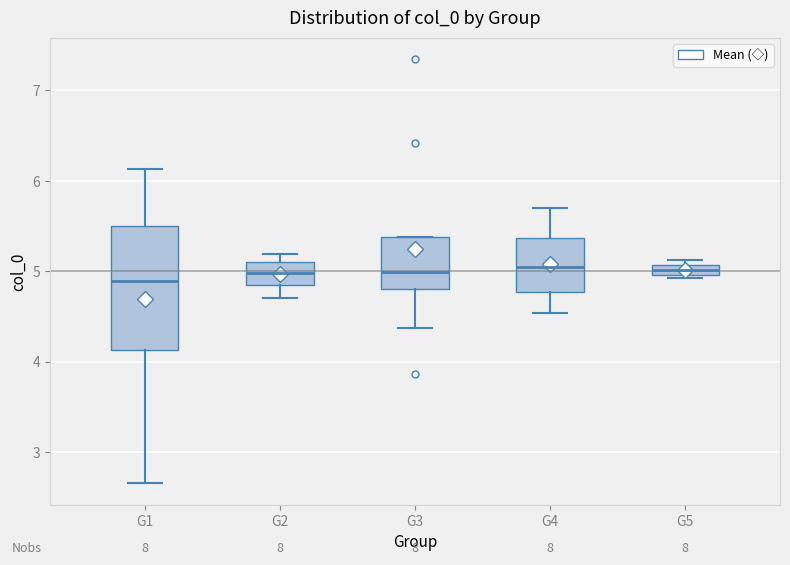

Which box is the tallest, from its lower edge to its upper edge?

G1